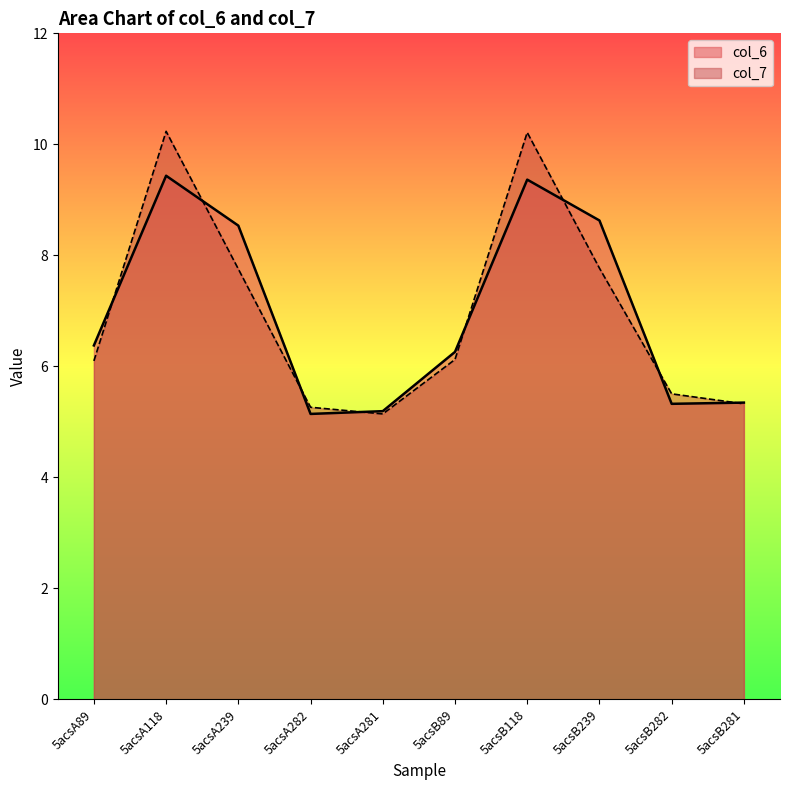

How many categories are shown in the chart?

10